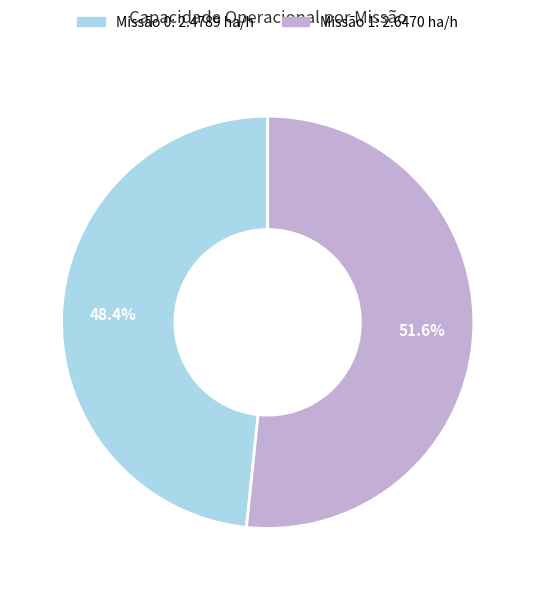

Does any single category account for the majority?

Yes